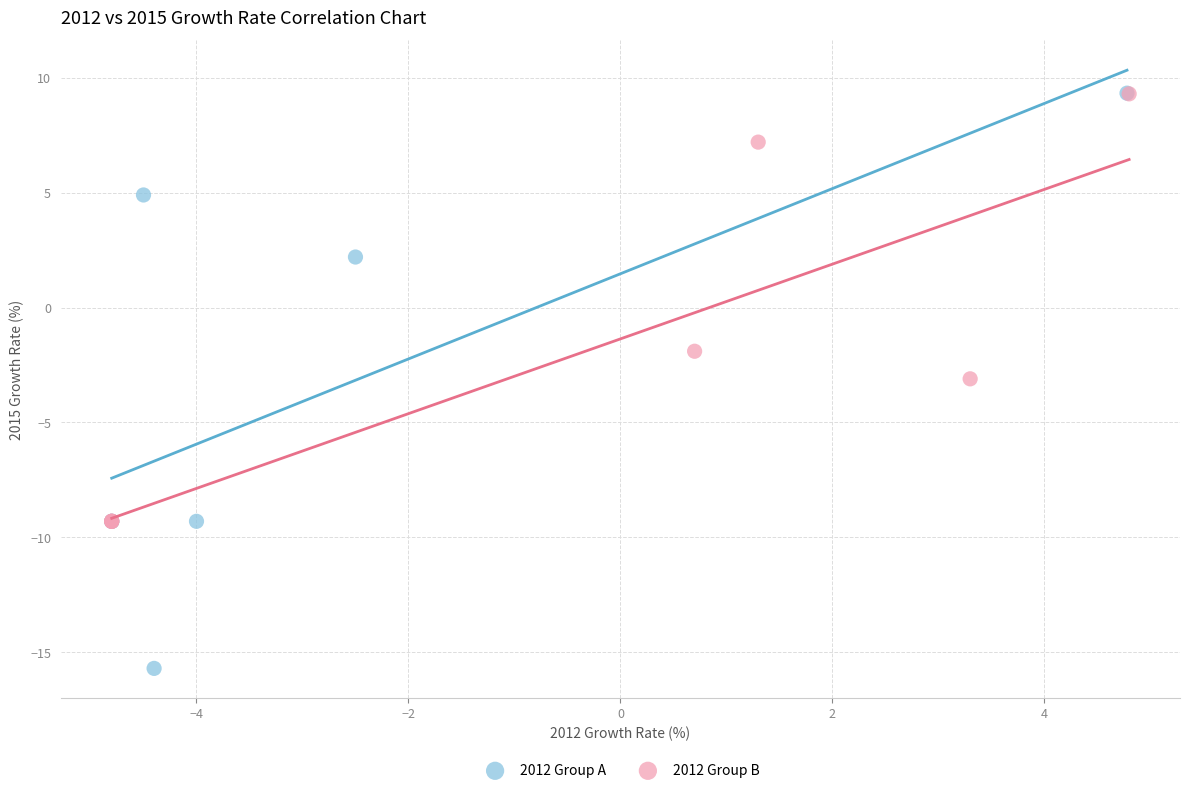

What are all the series names shown in the legend?

2012 Group A, 2012 Group B